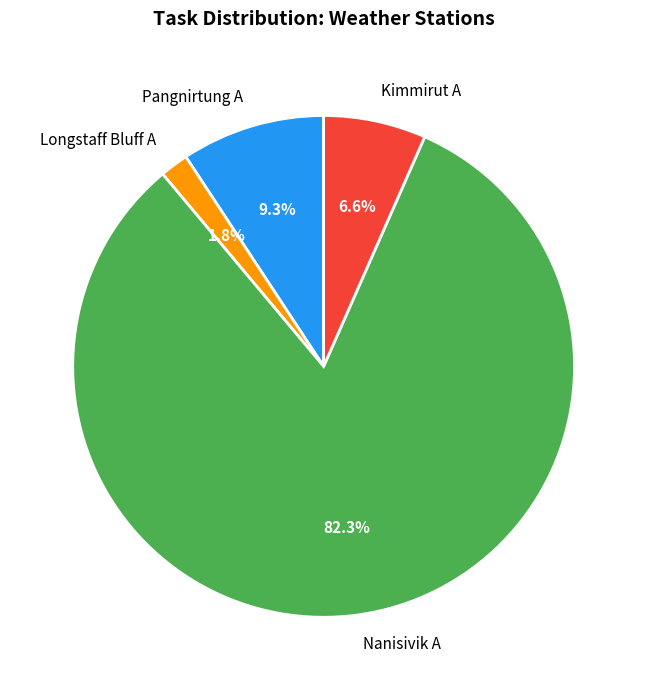

What is the total percentage of Longstaff Bluff A and Nanisivik A?

84.1%